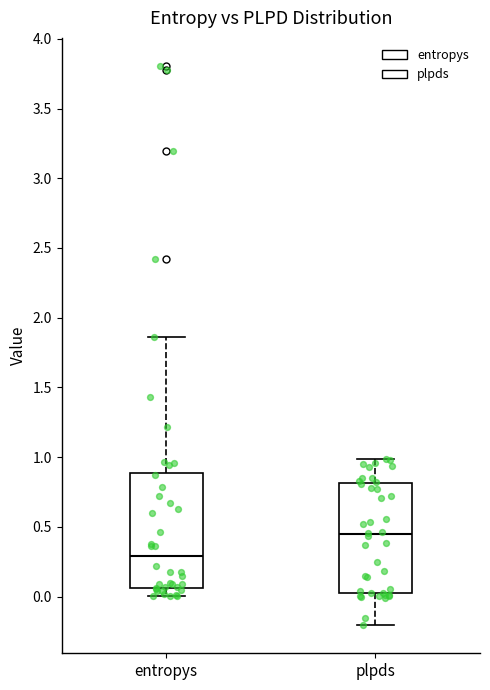

Reading left to right, read every box against the y-axis: the position of its median line, the range the box covers, and the ends of its whiskers. The values are not printed on the chart, so give them approximately, as read against the axis.

entropys: median 0.30, box 0.05 to 0.90, whiskers 0.00 to 1.85
plpds: median 0.45, box 0.05 to 0.80, whiskers -0.20 to 1.00